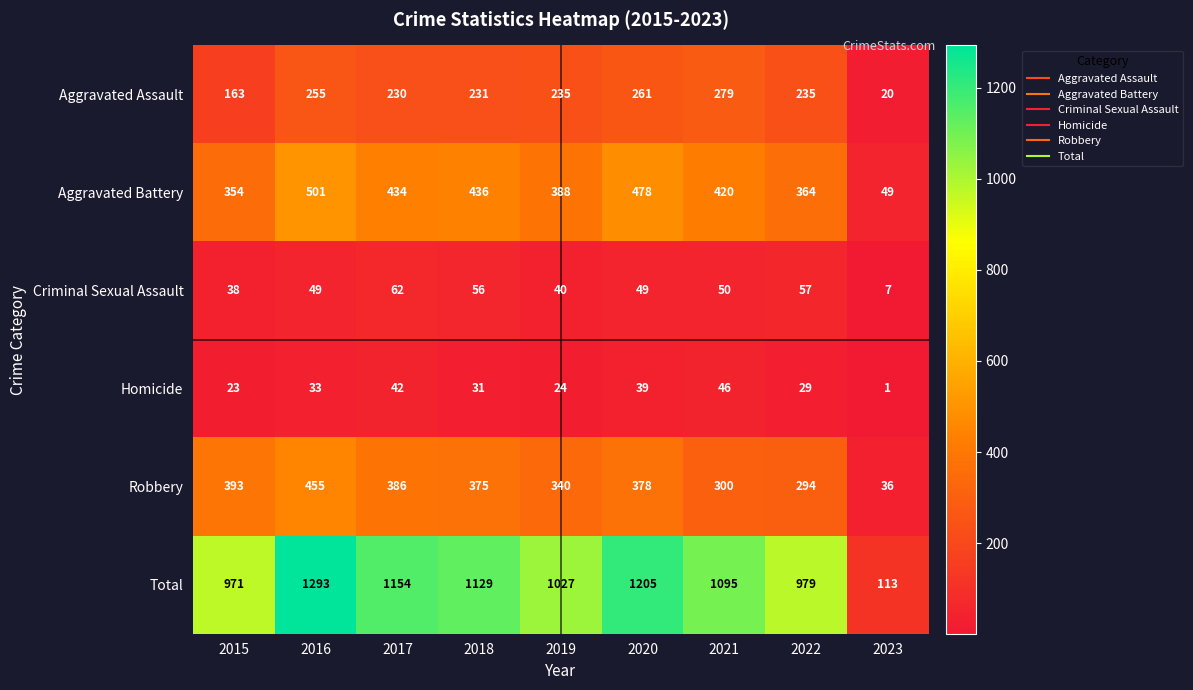

What is the spread (max minus min) of values at 2018?

1098